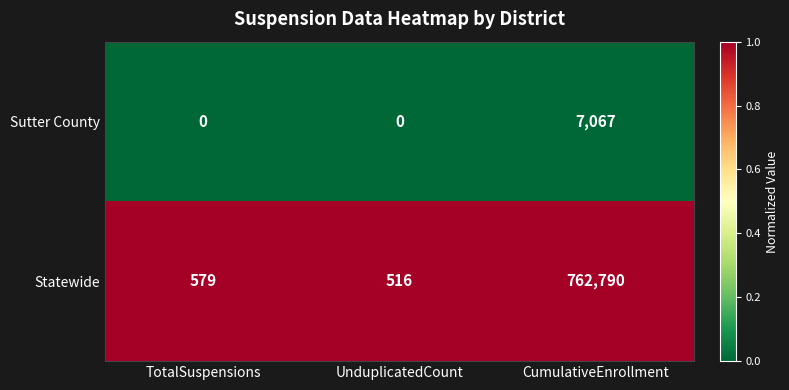

How many series are shown in this chart?

2